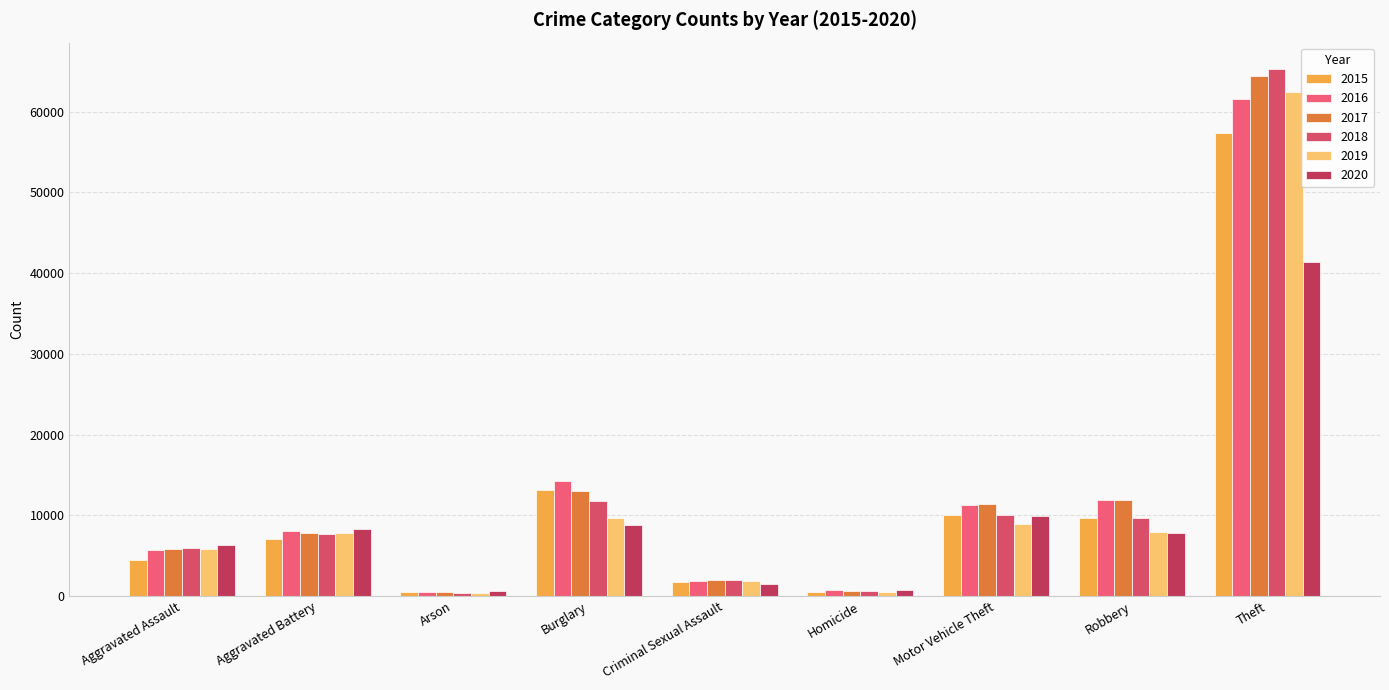

What is the maximum value shown in the chart?

65290